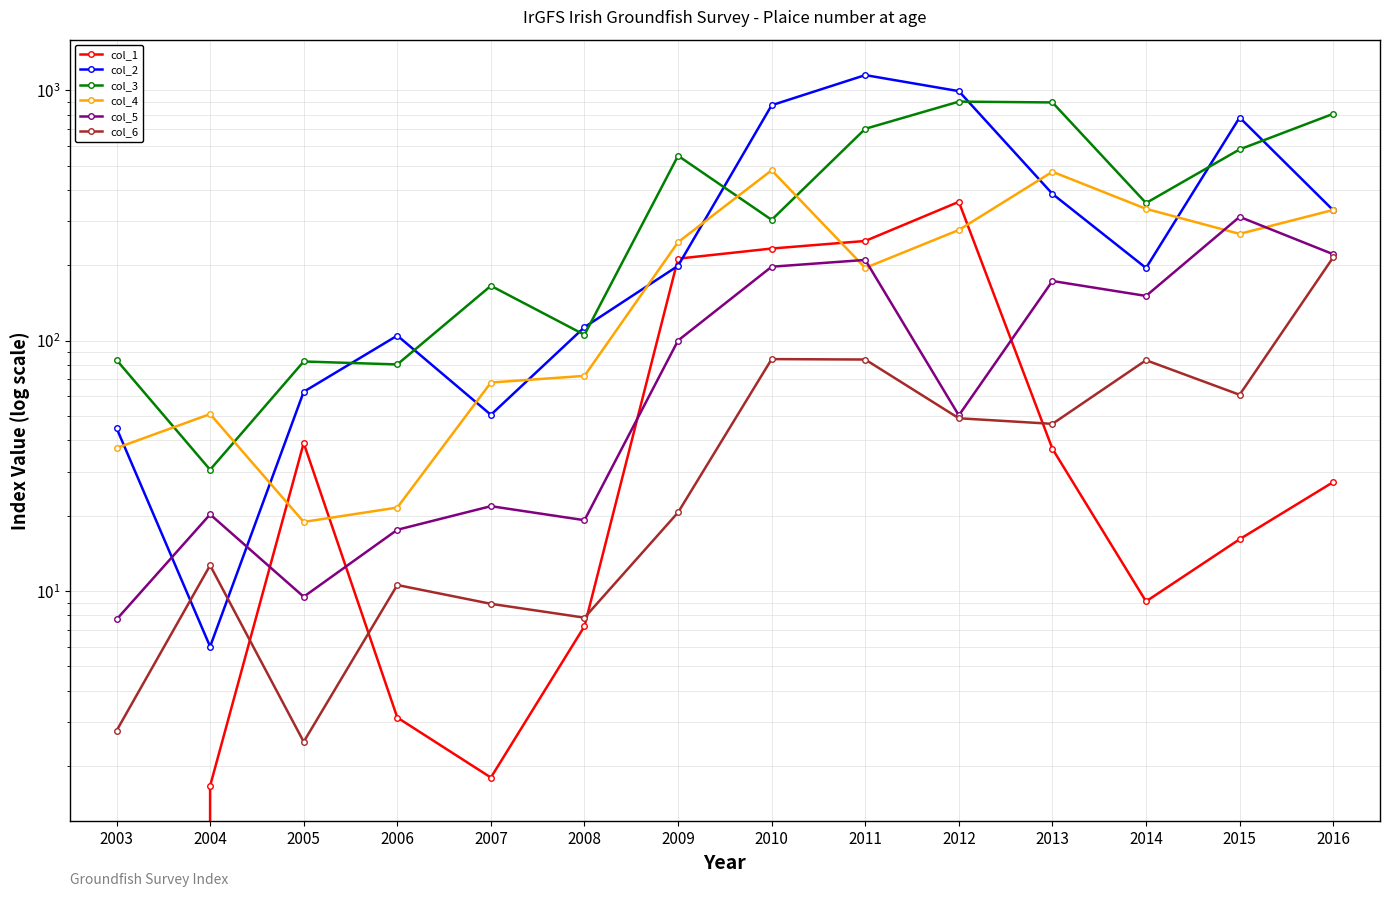

How many positive values does the col_1 series have?

13